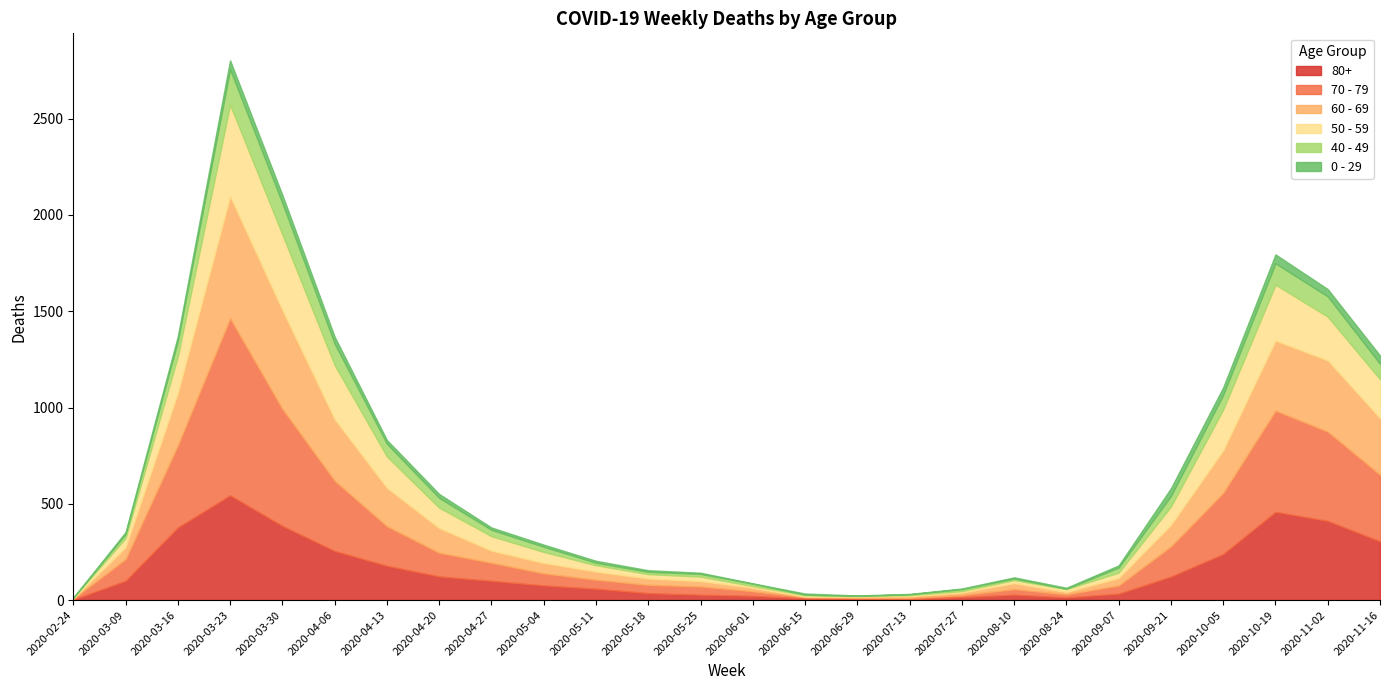

Which series ends up on top after the final intersection of 0 - 29 and 40 - 49?

40 - 49